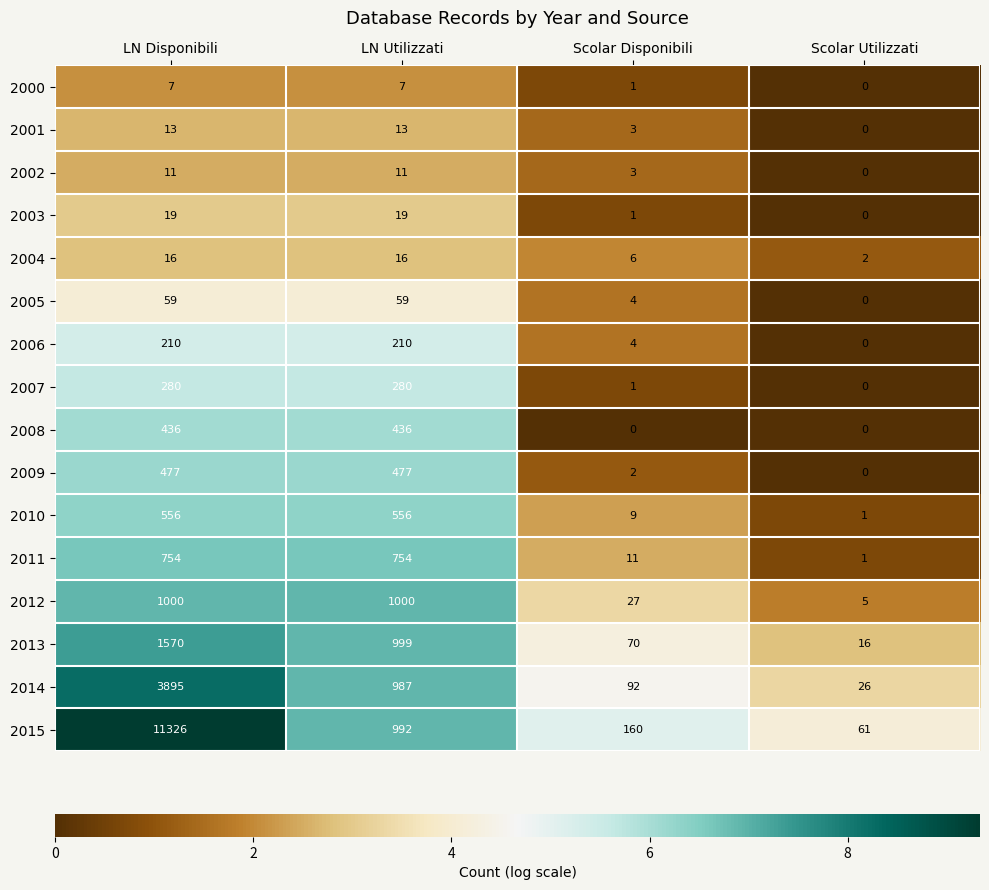

The 2012 series shows 1000 at LN Utilizzati. True or false?

True